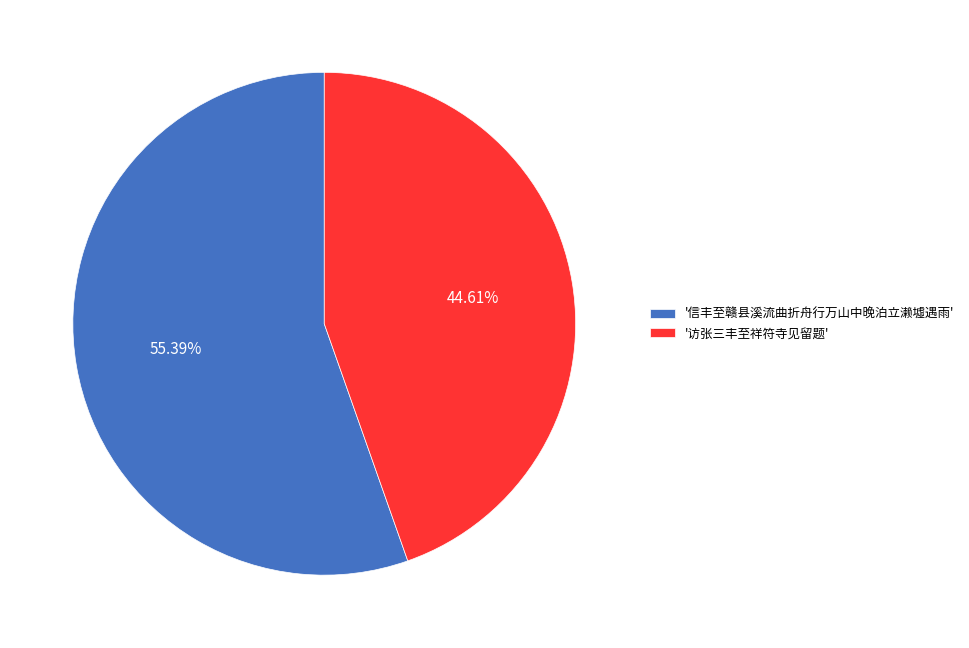

Which category has the smallest portion of the pie?

'访张三丰至祥符寺见留题'